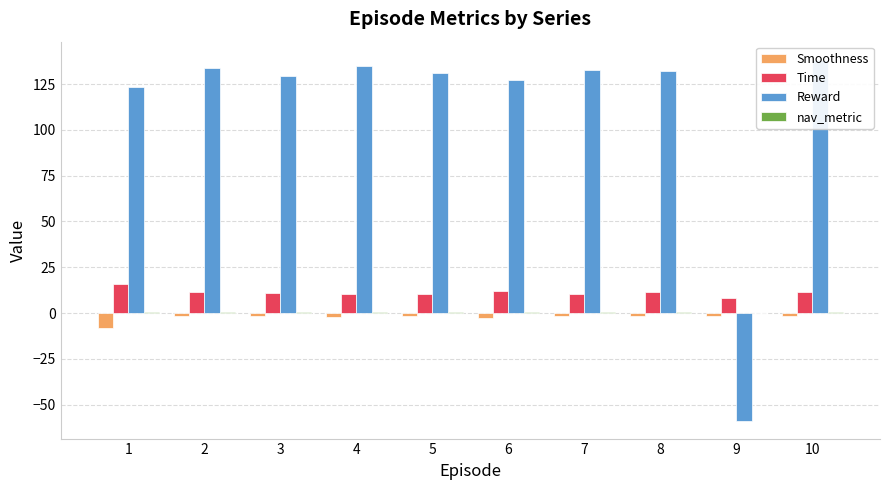

True or false: nav_metric has a value of 0.3 at 4.

False